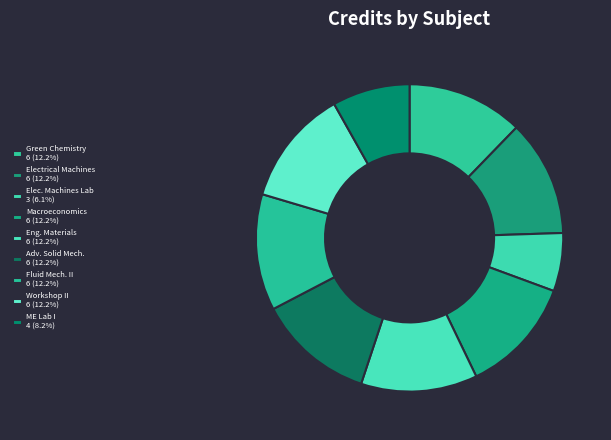

Count the number of slices in the pie.

9